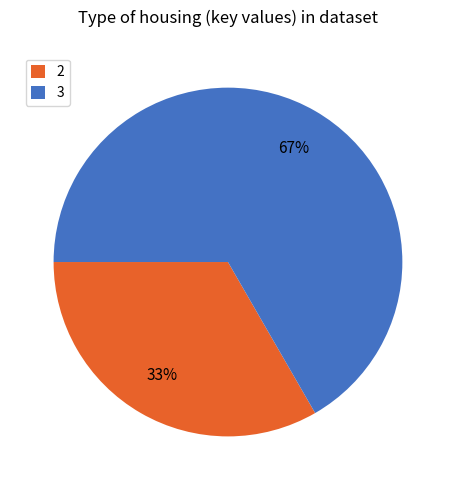

The 3 slice represents 79% of the pie. True or false?

False